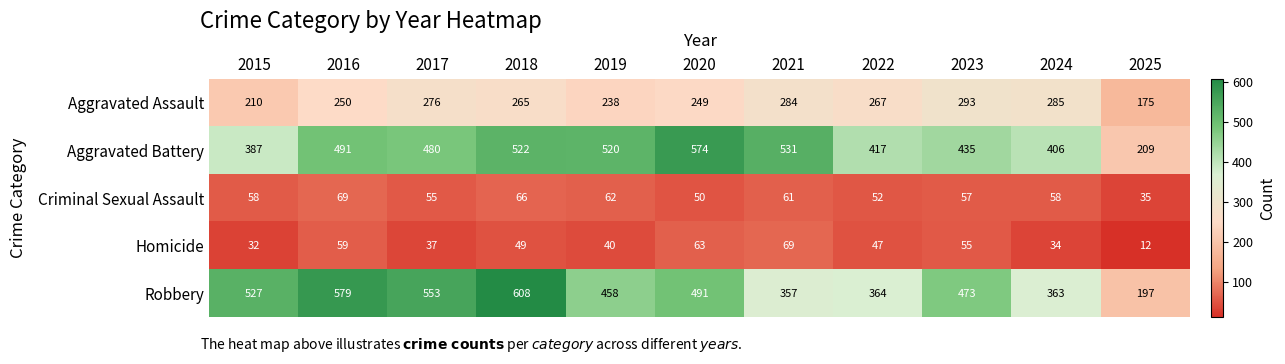

What is the total value across all series at 2021?

1302